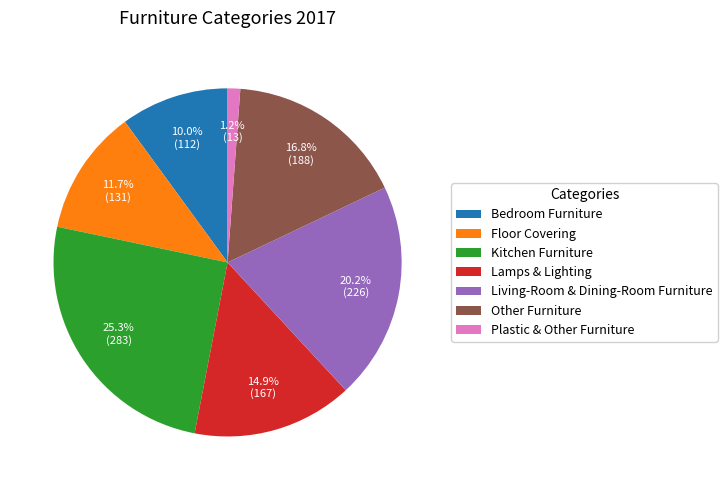

Is there any slice that represents more than half of the pie?

No